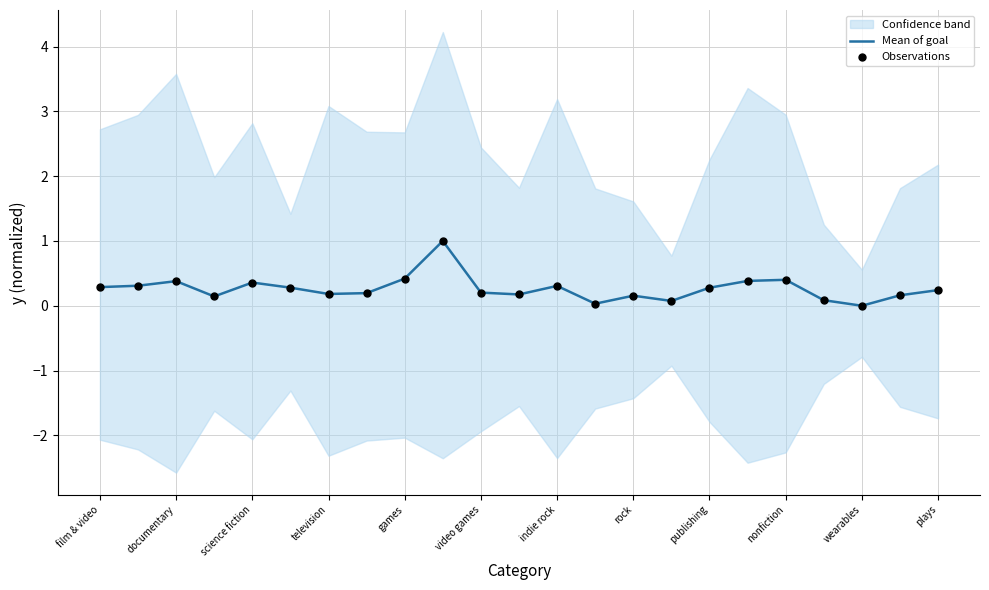

What is the highest value of the Mean of goal series?

1.0